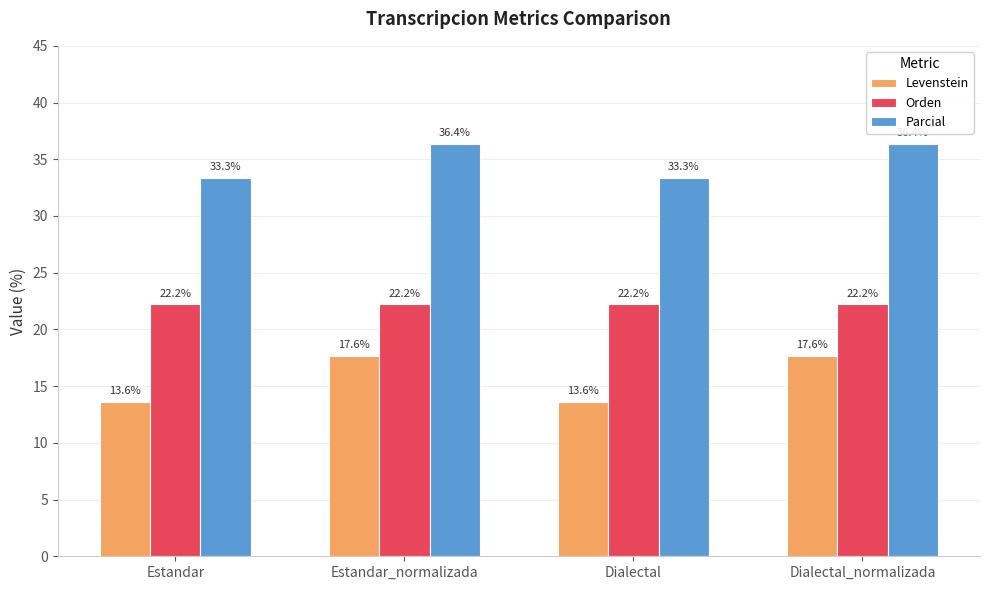

What is the label of the 2nd bar from the right?

Dialectal